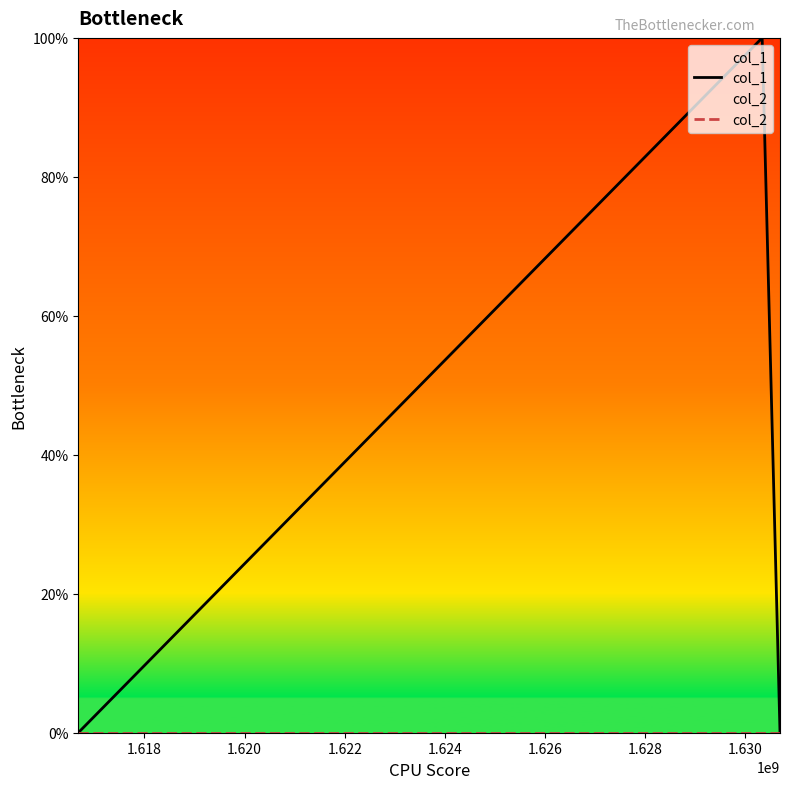

How many data points in col_1 are above 0?

1